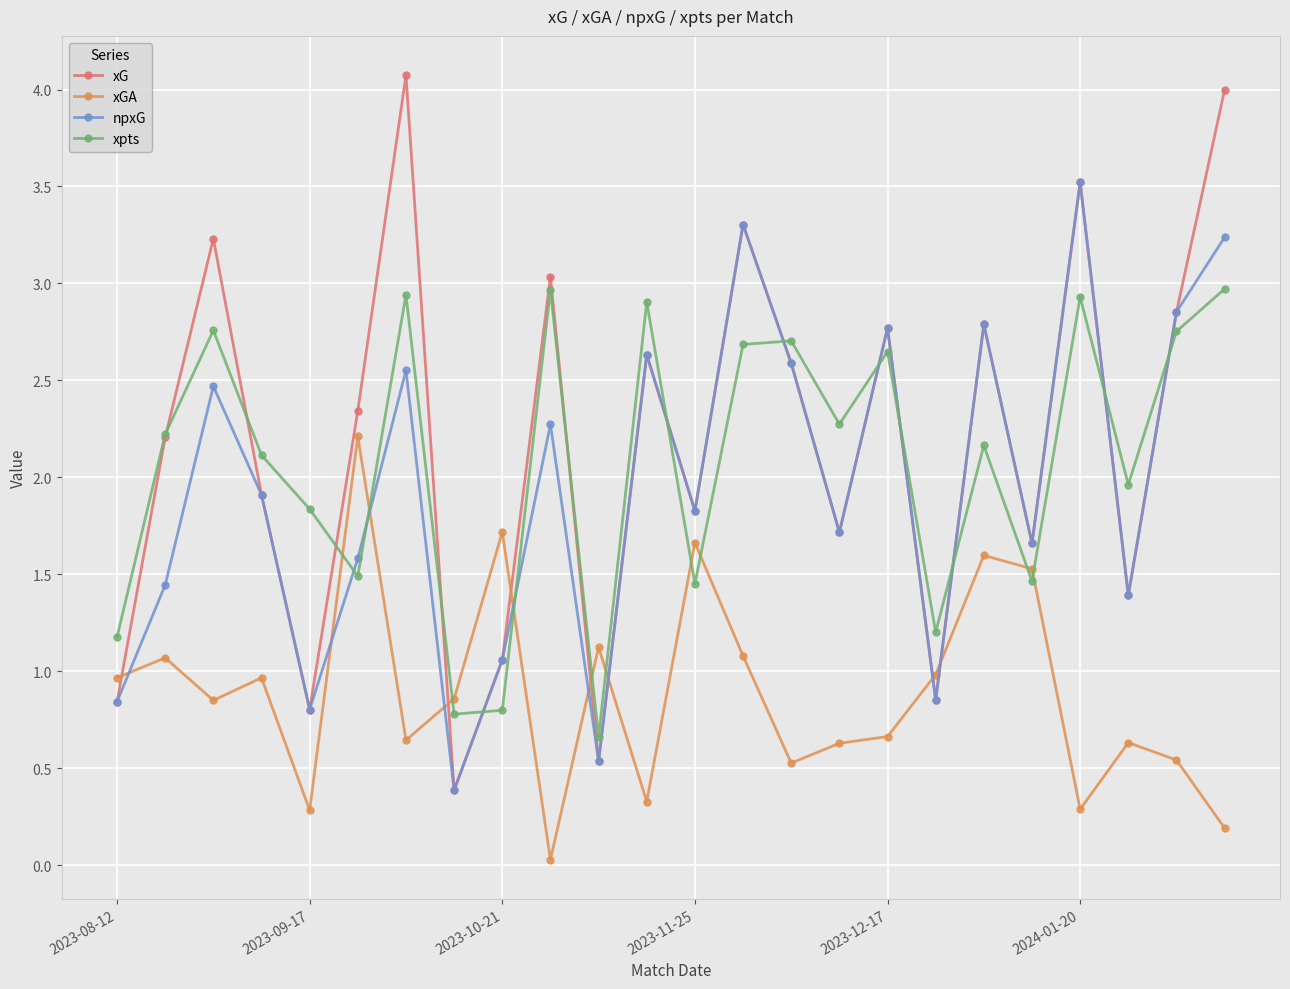

List the series in order of their peak value, lowest first.

xGA, xpts, npxG, xG